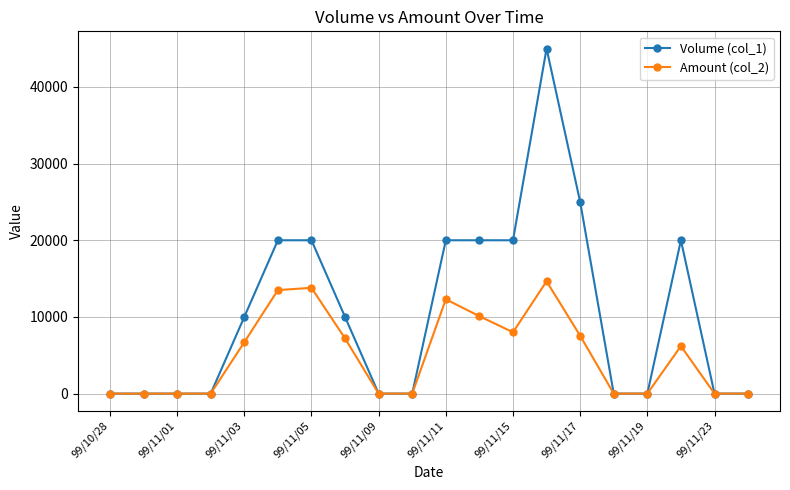

What is the greatest value displayed?

45000